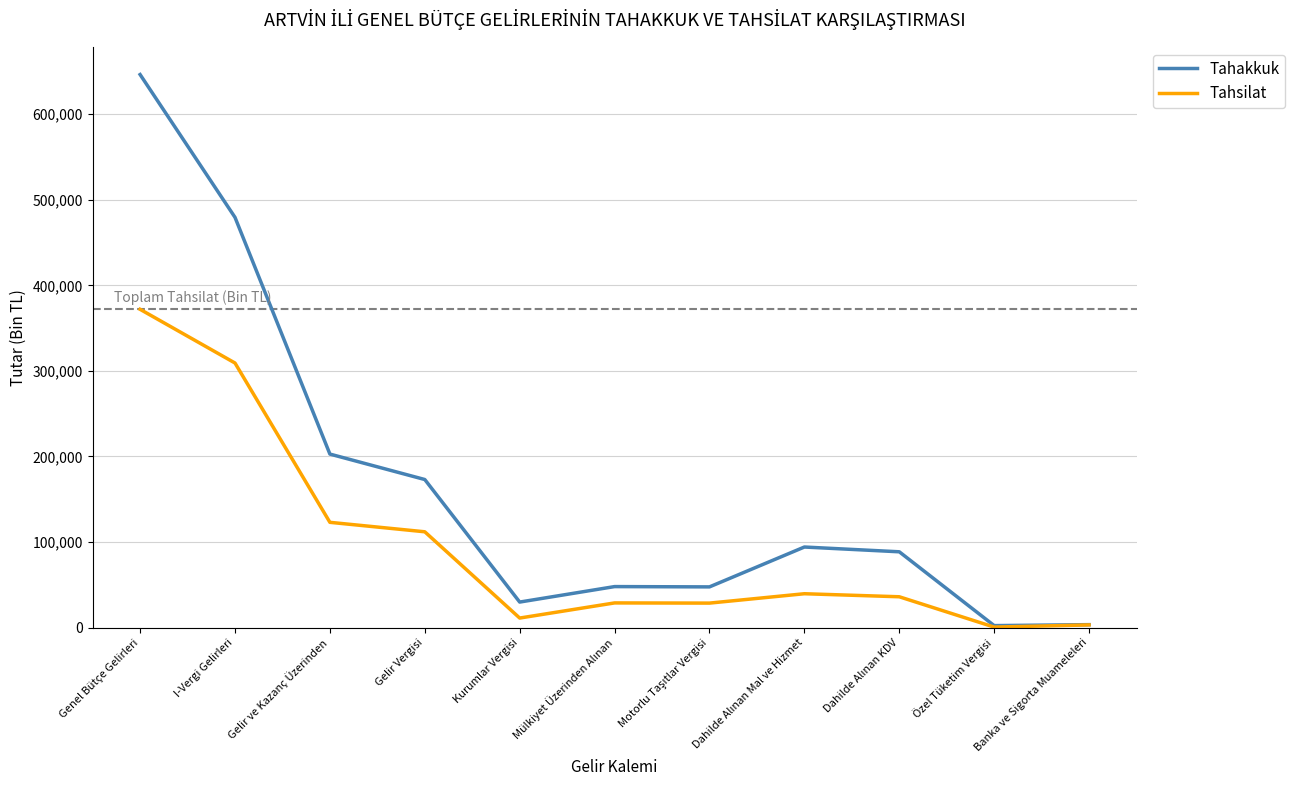

At which category does Tahakkuk reach its first local valley?

Kurumlar Vergisi